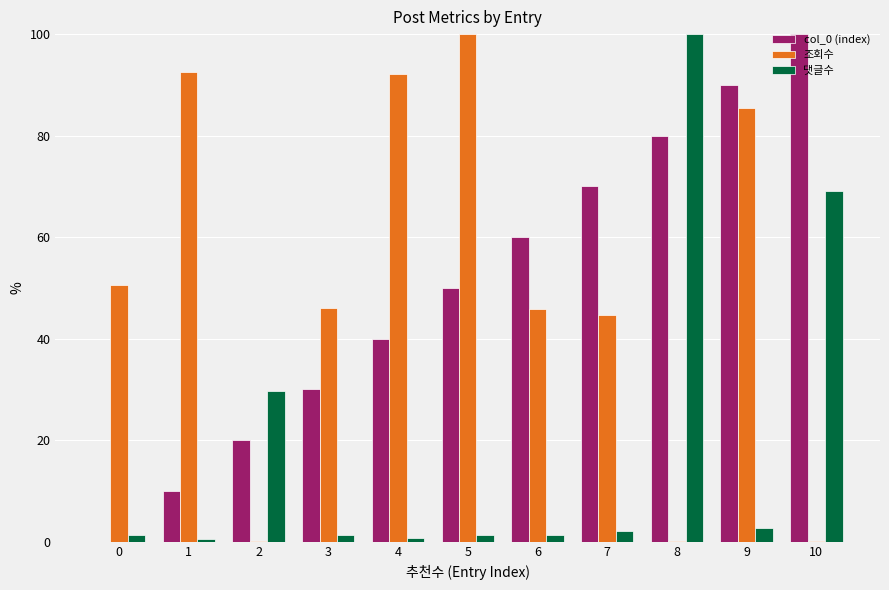

Count the number of data series in this chart.

3